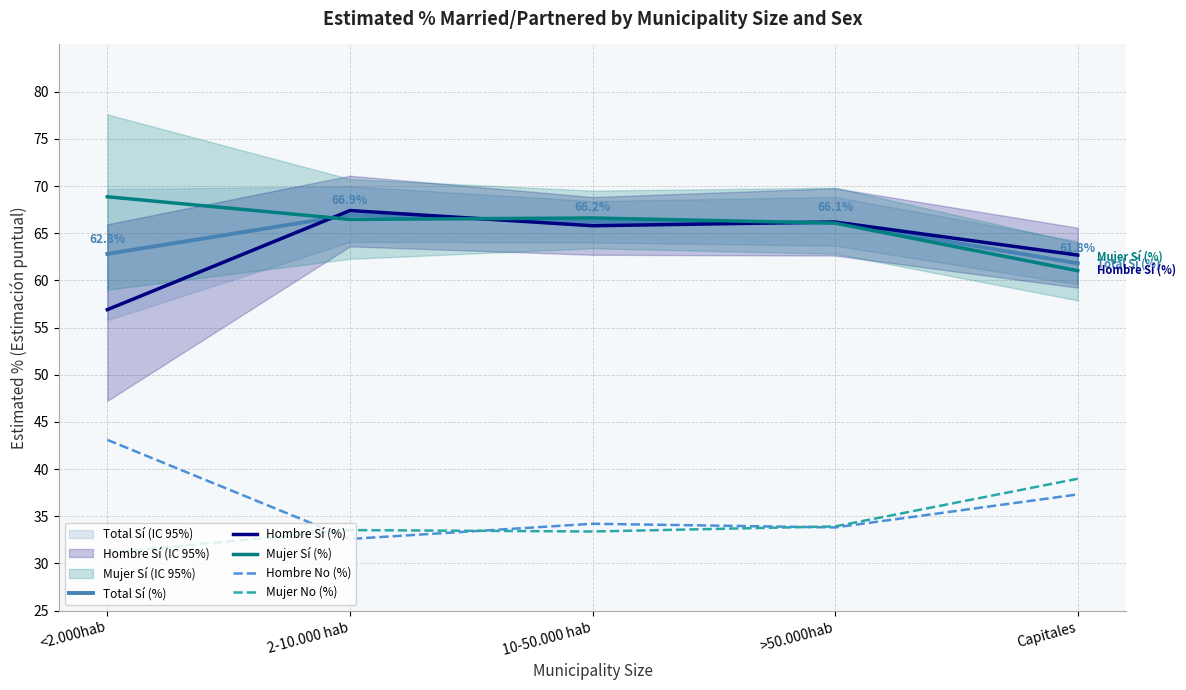

What is the sum of all Total Sí (%) values?

323.9